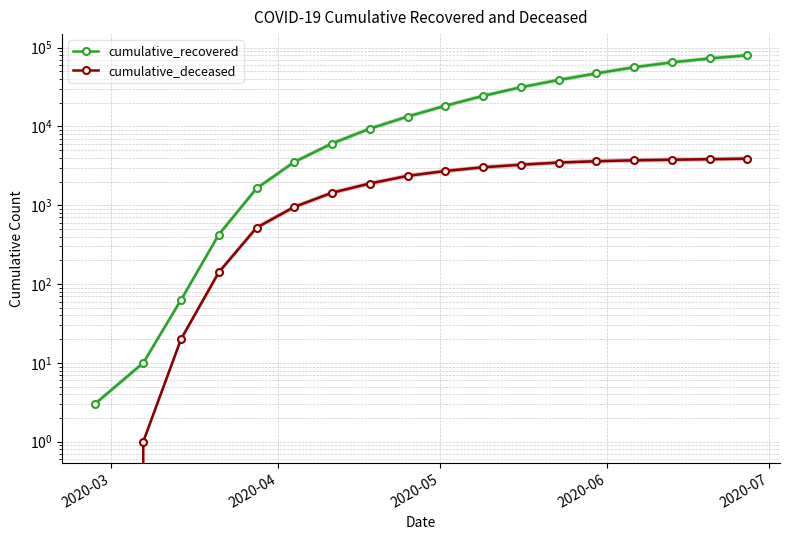

Which category has the lowest value in the cumulative_deceased series?

2020-03